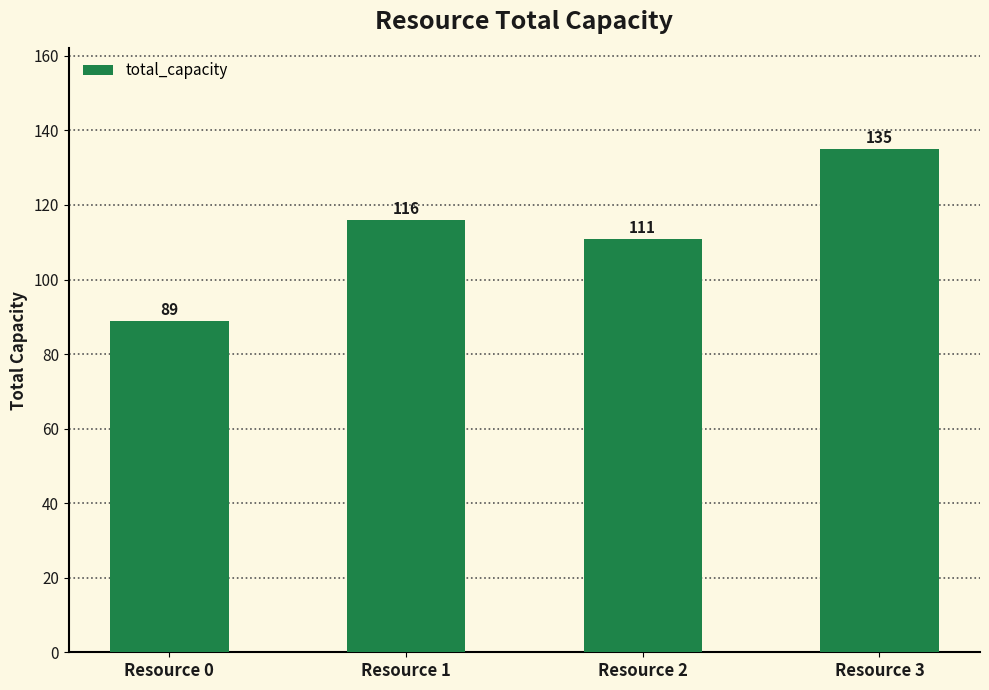

What is the difference between the maximum and minimum values?

46